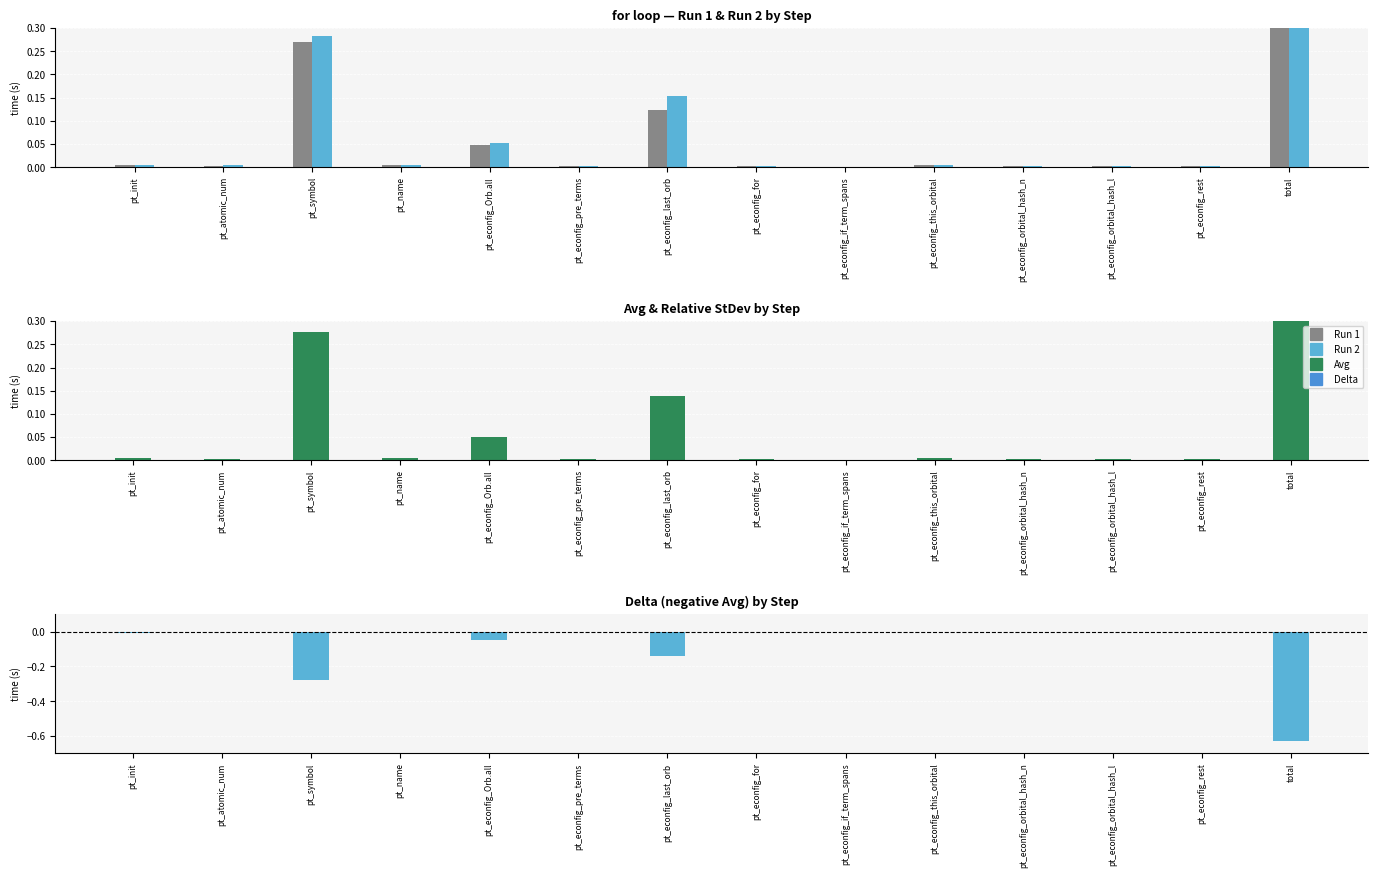

What is the highest value of the Avg series?

0.6